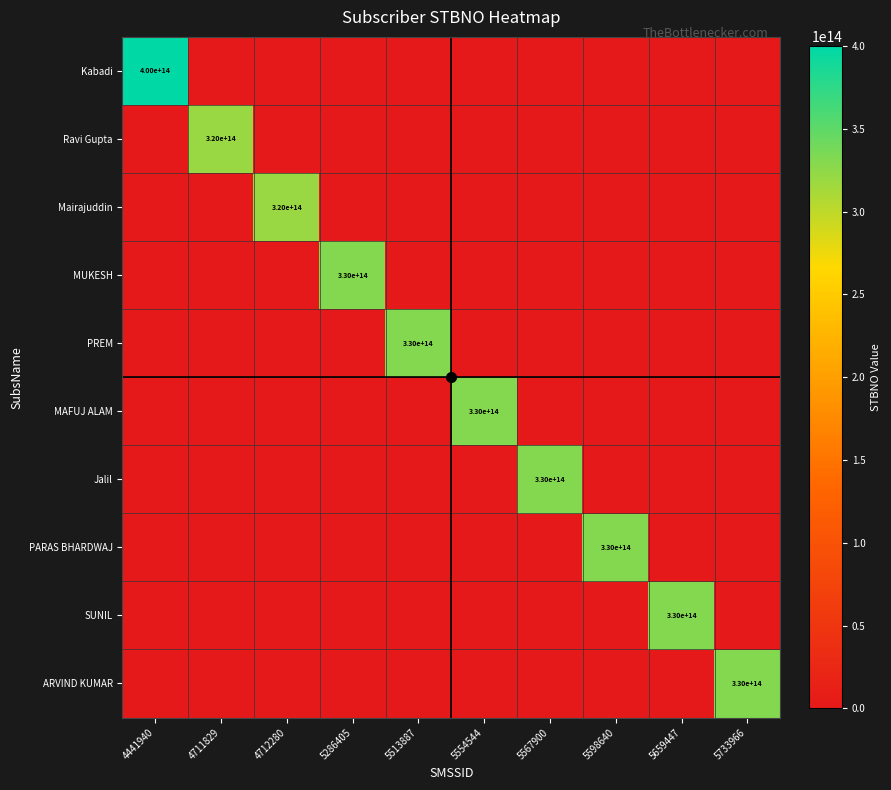

What is the total value across all series at 5733966?

330013336140698